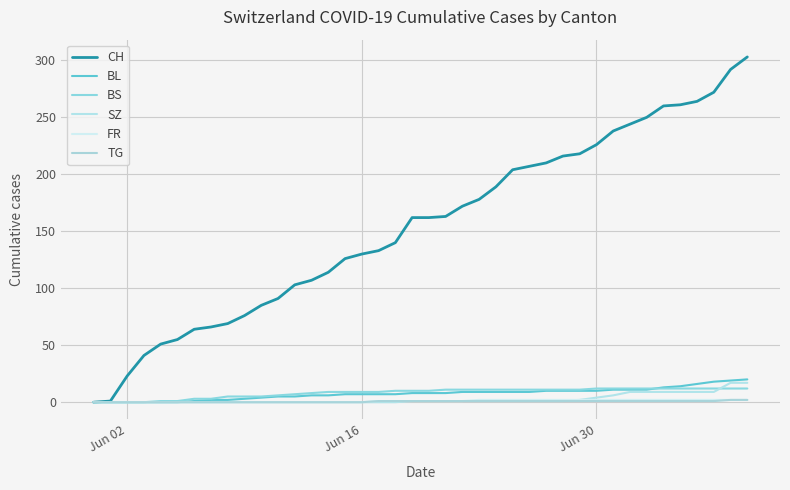

How many lines are shown in the chart?

6